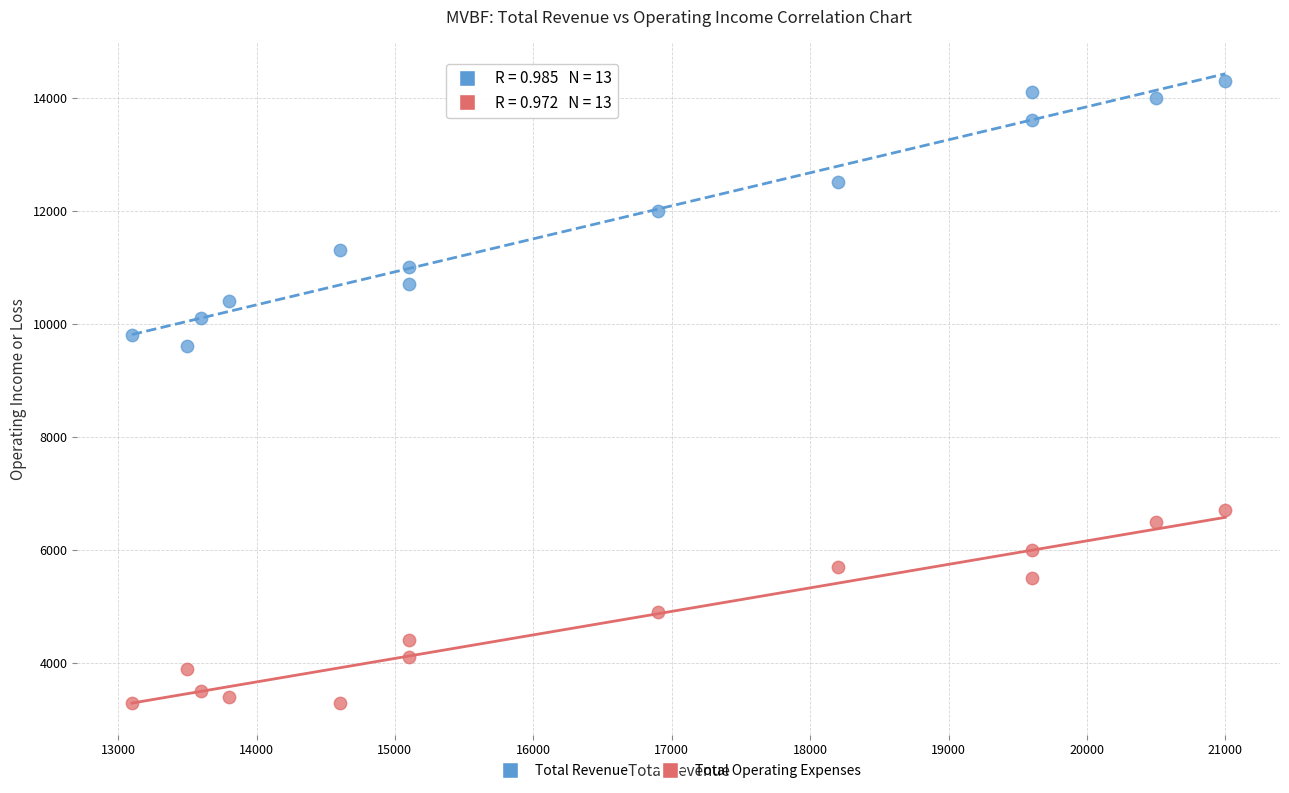

Which series reaches the maximum Y coordinate?

Total Revenue